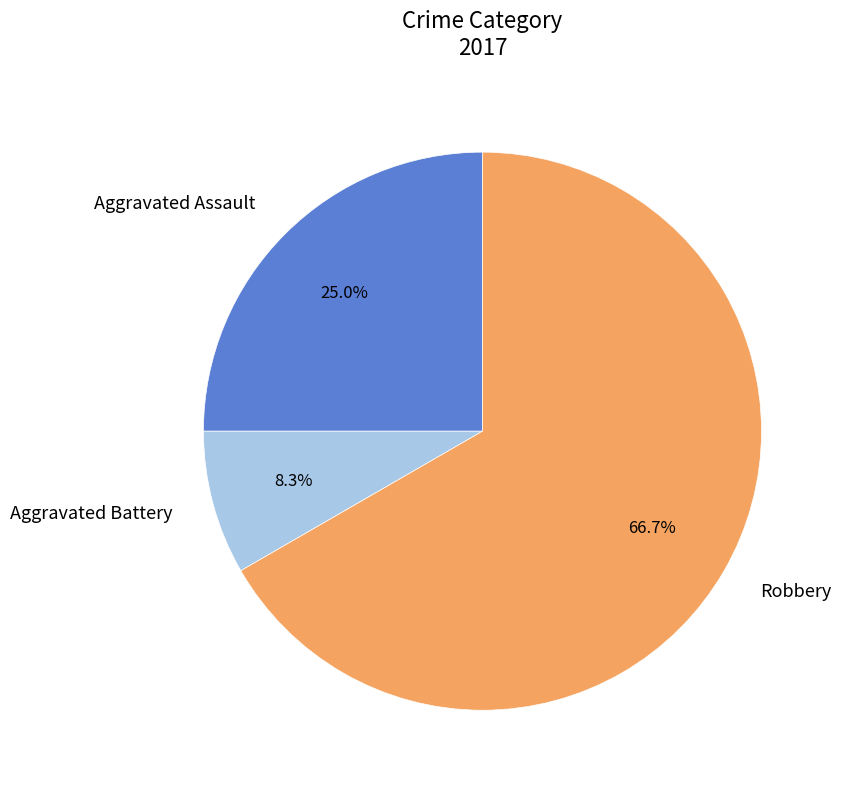

Which slice represents more than half of the pie?

Robbery